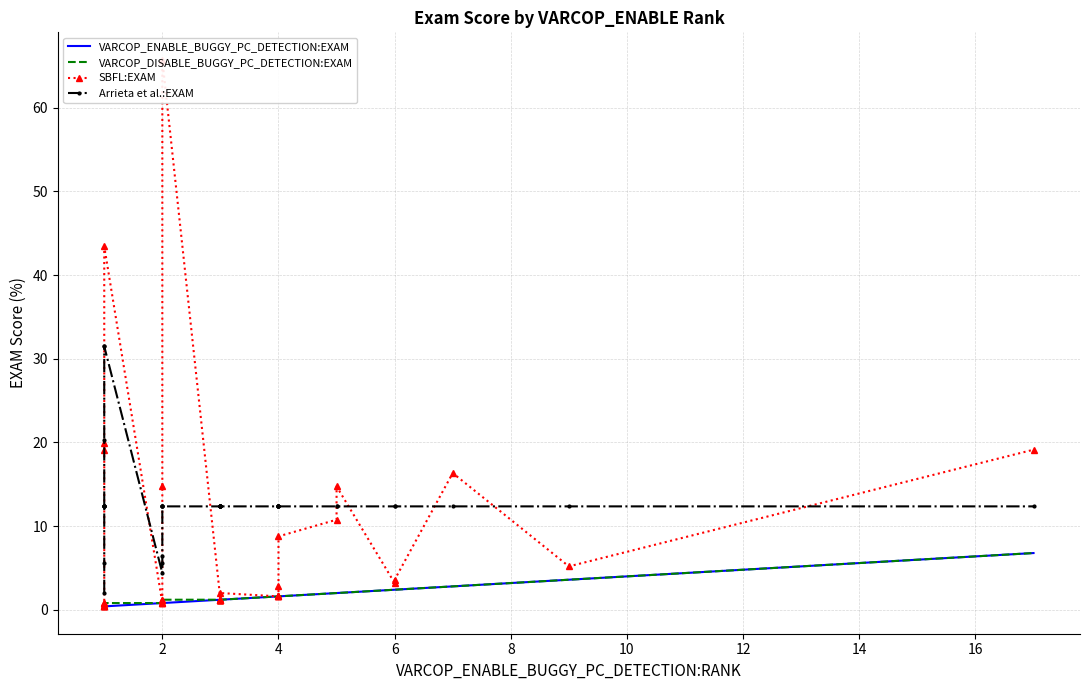

What are all the series names shown in the legend?

VARCOP_ENABLE_BUGGY_PC_DETECTION:EXAM, VARCOP_DISABLE_BUGGY_PC_DETECTION:EXAM, SBFL:EXAM, Arrieta et al.:EXAM